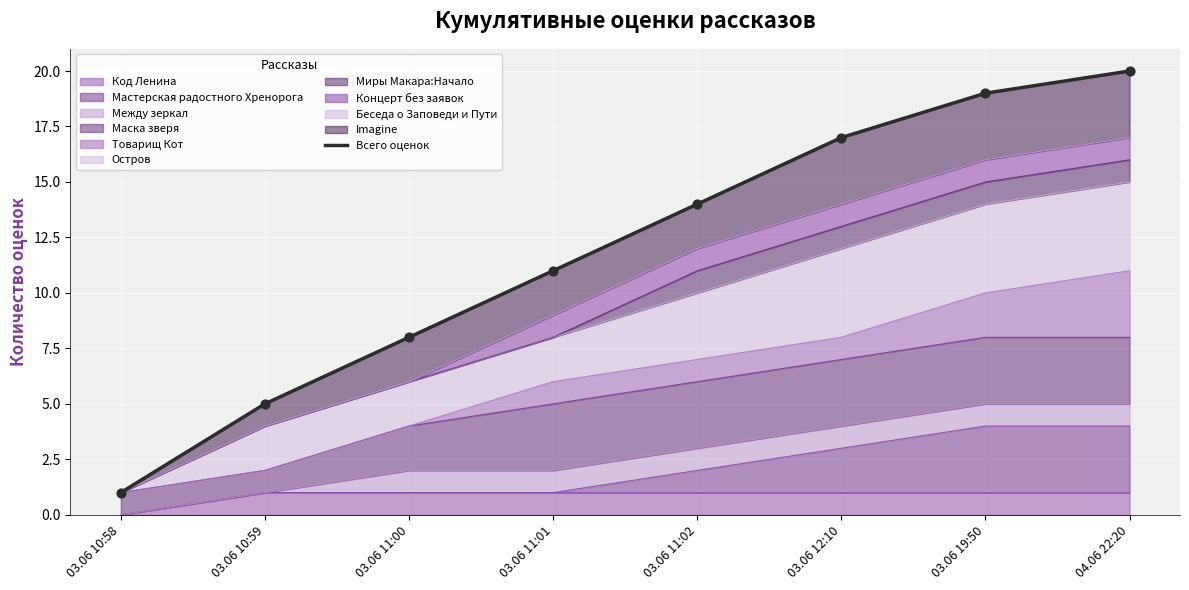

What is the change in value from 03.06 11:00 to 03.06 11:01?

+3